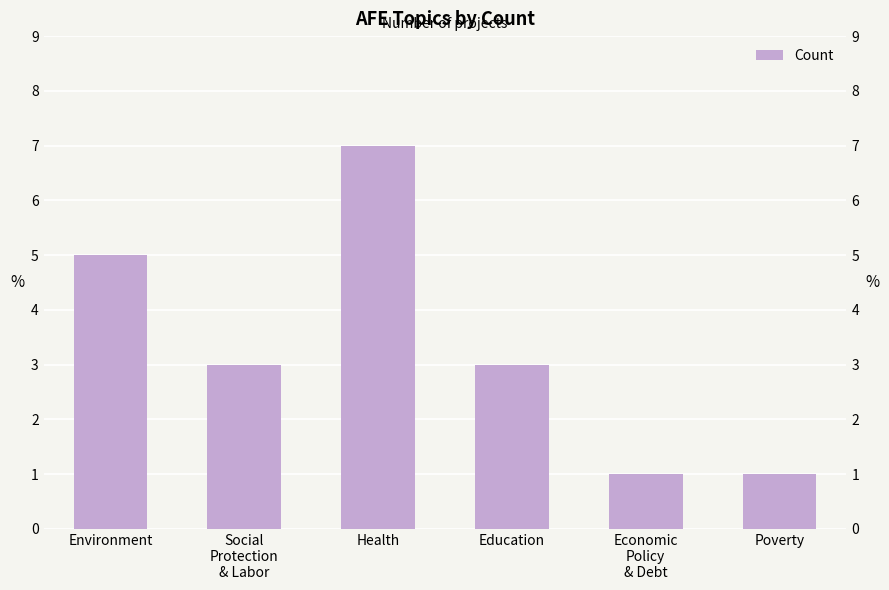

Reading left to right, extract all data points from this chart.

5	3	7	3	1	1